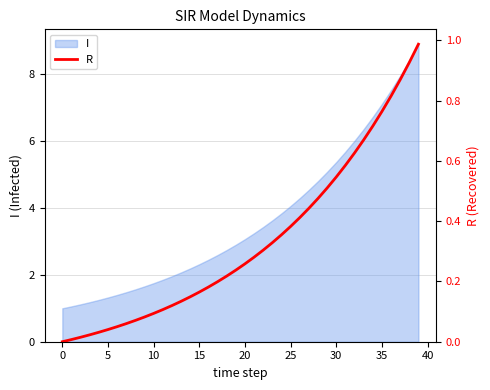

The I series shows 3.1 at 20. True or false?

True